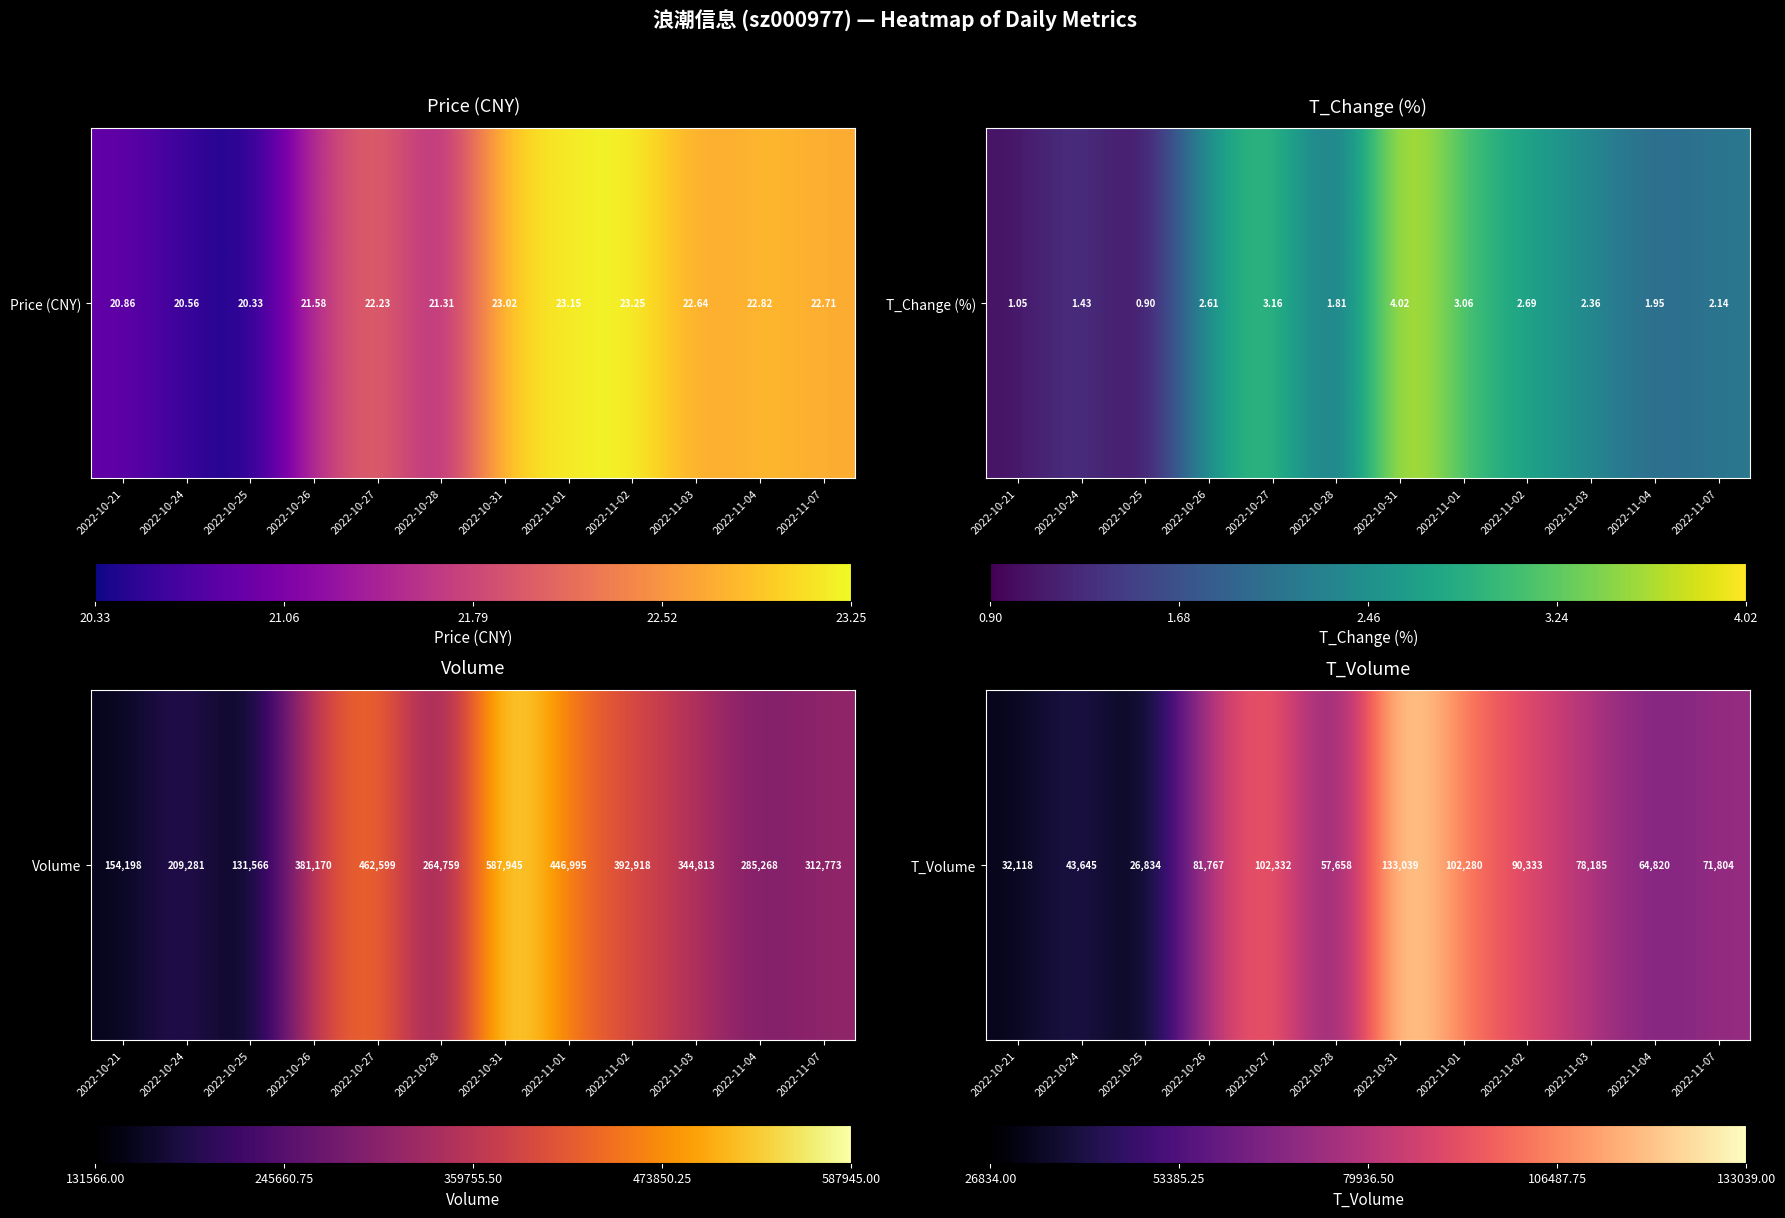

How many values are above zero?

11